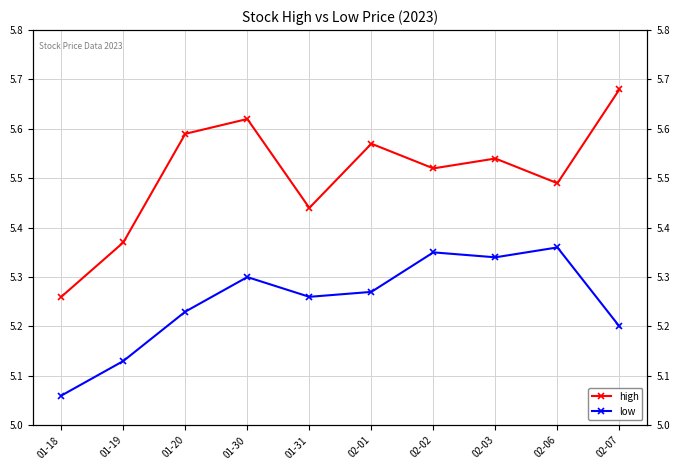

List the series in order of their peak value, highest first.

high, low